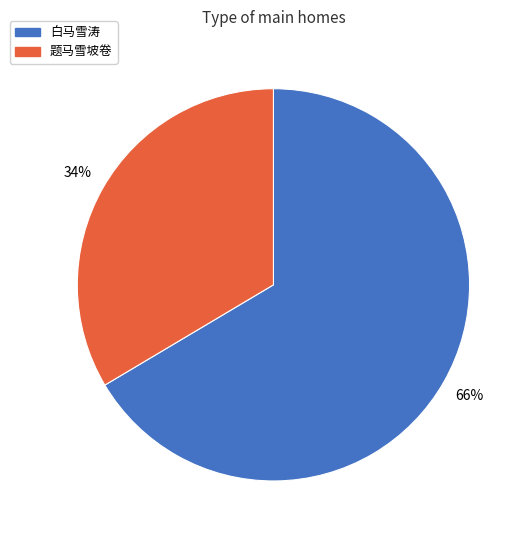

Is the sum of 题马雪坡卷 and 白马雪涛 greater than half?

Yes